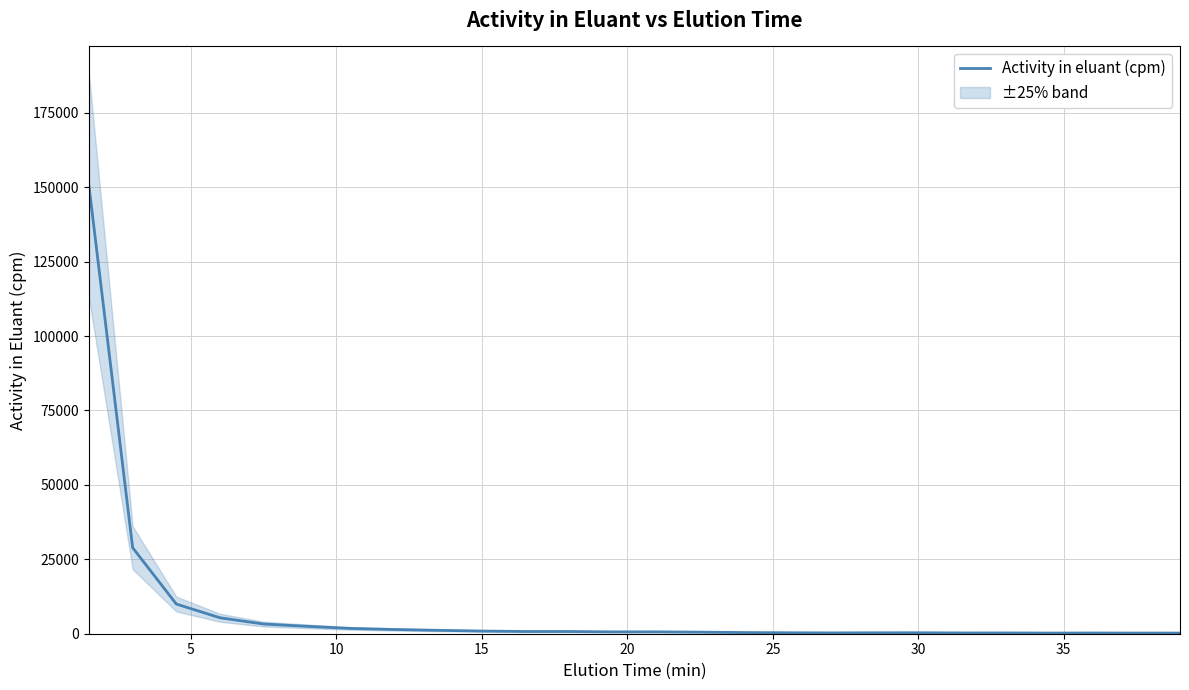

What is the value of the 15th point from the left?

531.8